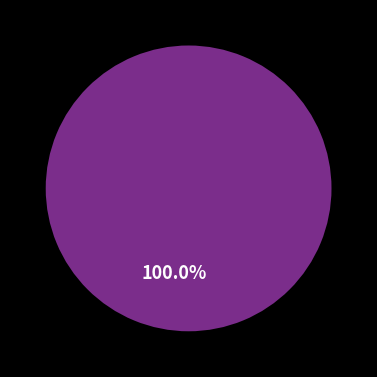

How many slices are in this pie chart?

2